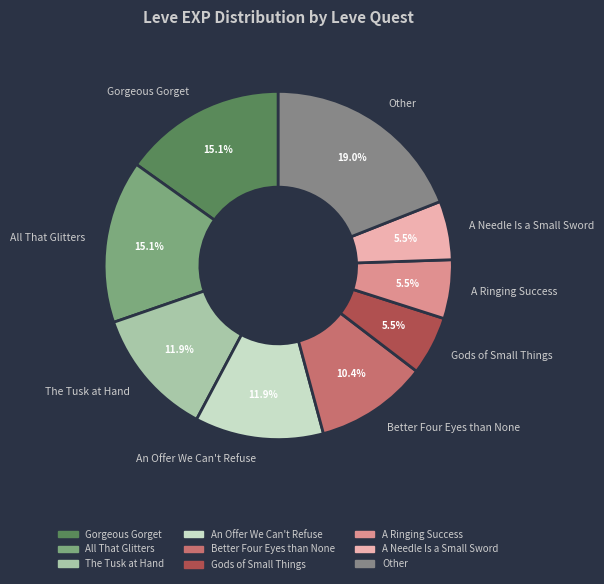

How much of the chart is everything except All That Glitters?

84.9%